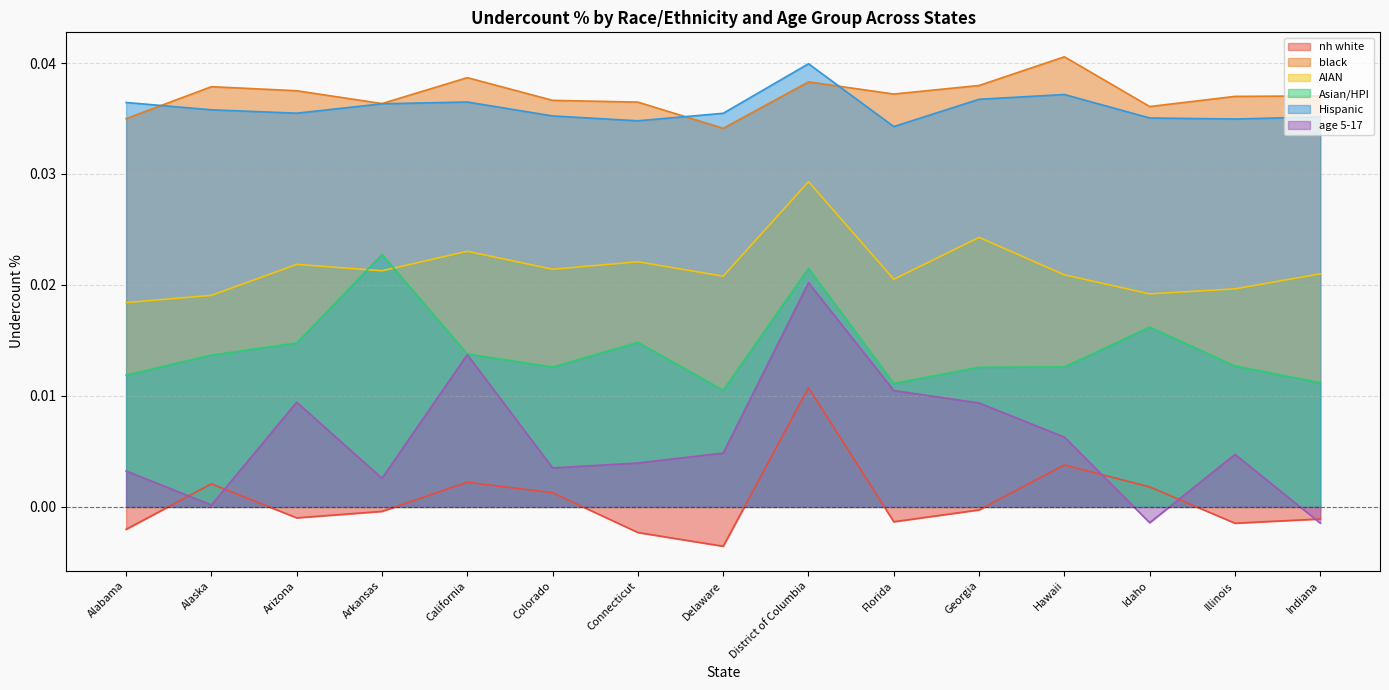

How many lines are shown in the chart?

6